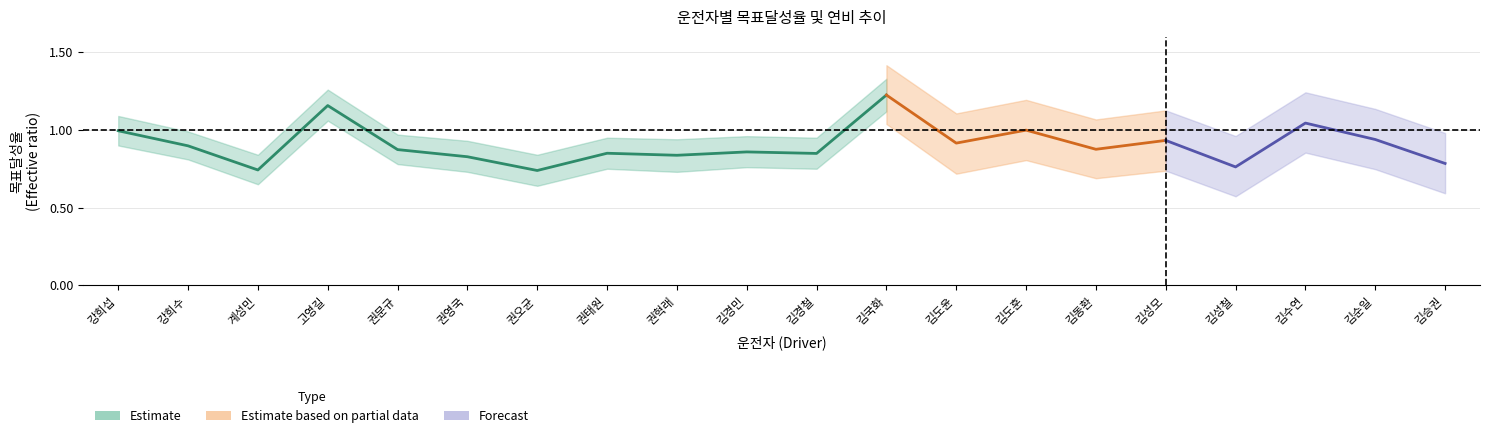

What position from the right is 계성민?

18